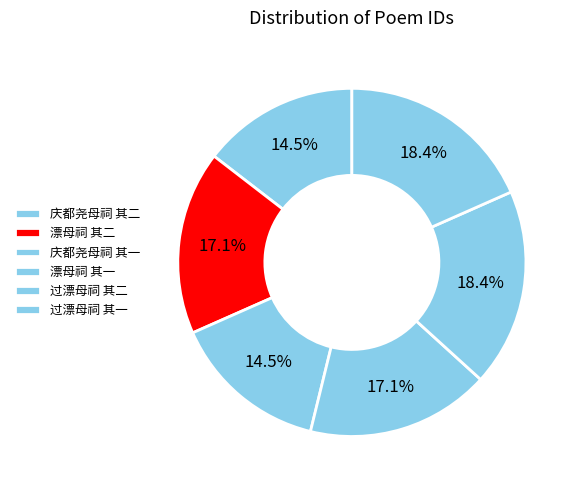

The 庆都尧母祠 其一 slice represents 15% of the pie. True or false?

True